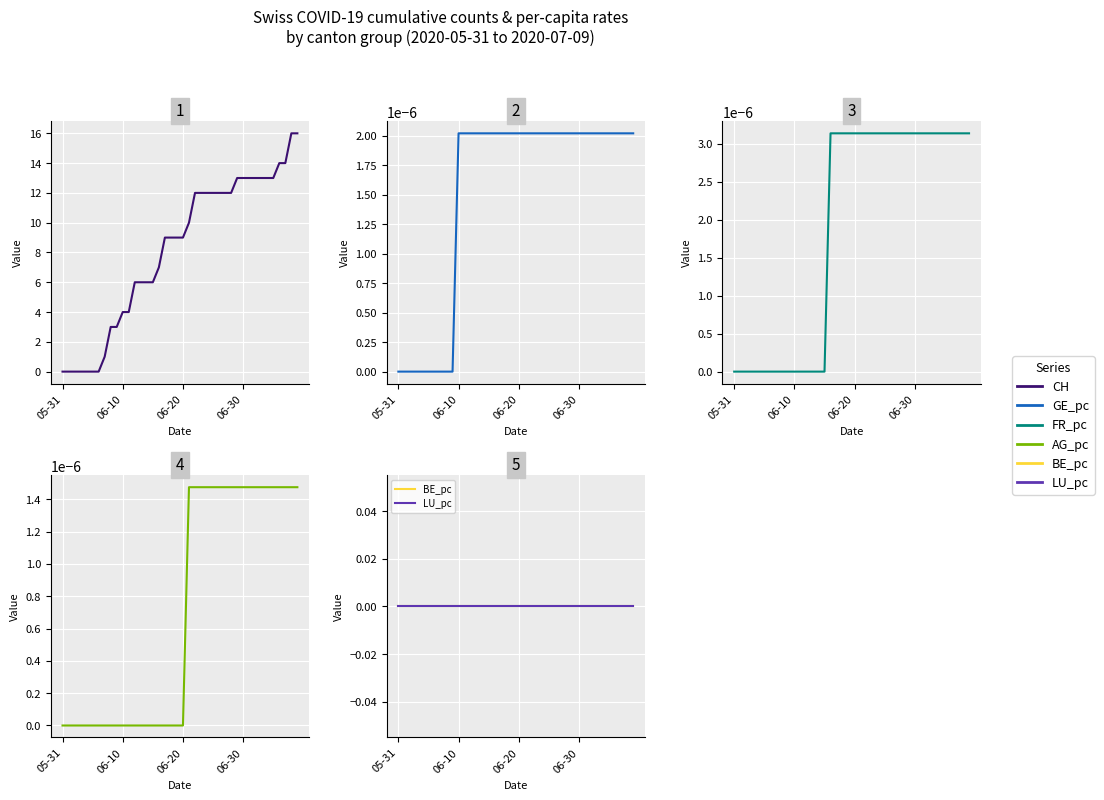

Which series has the largest range (max minus min)?

CH